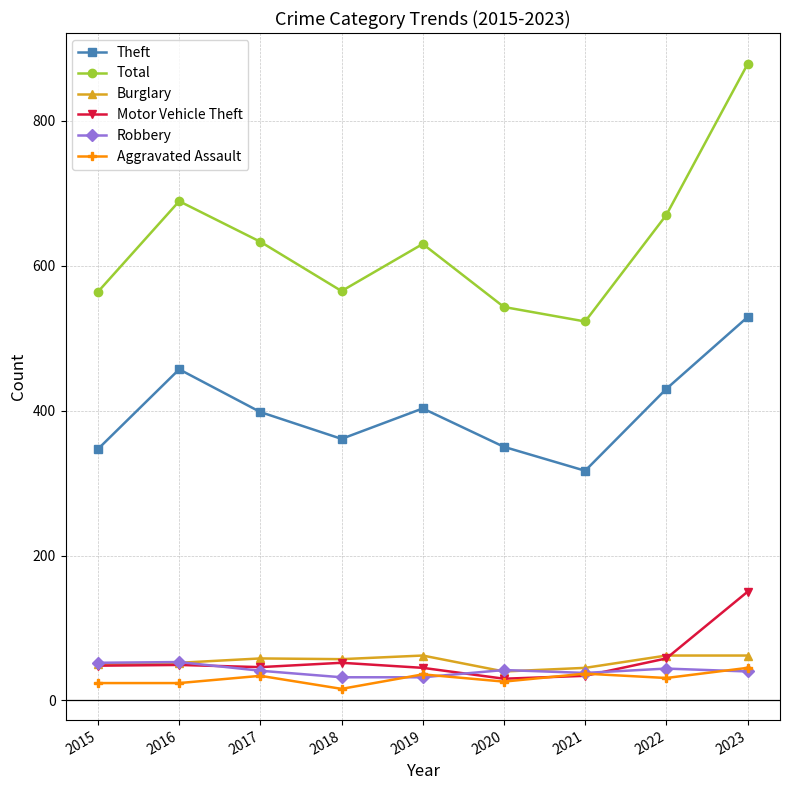

At how many categories does at least one series exceed 246?

9